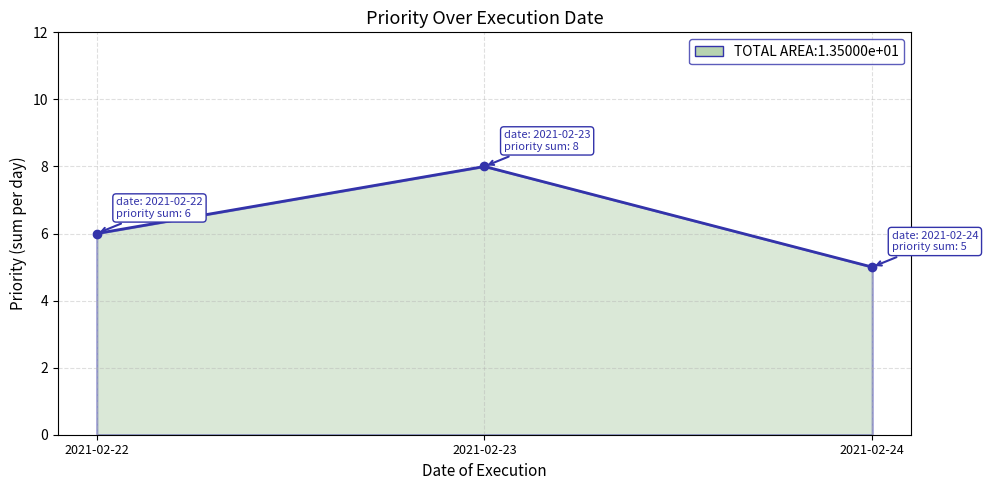

Does the chart have visible grid lines?

Yes